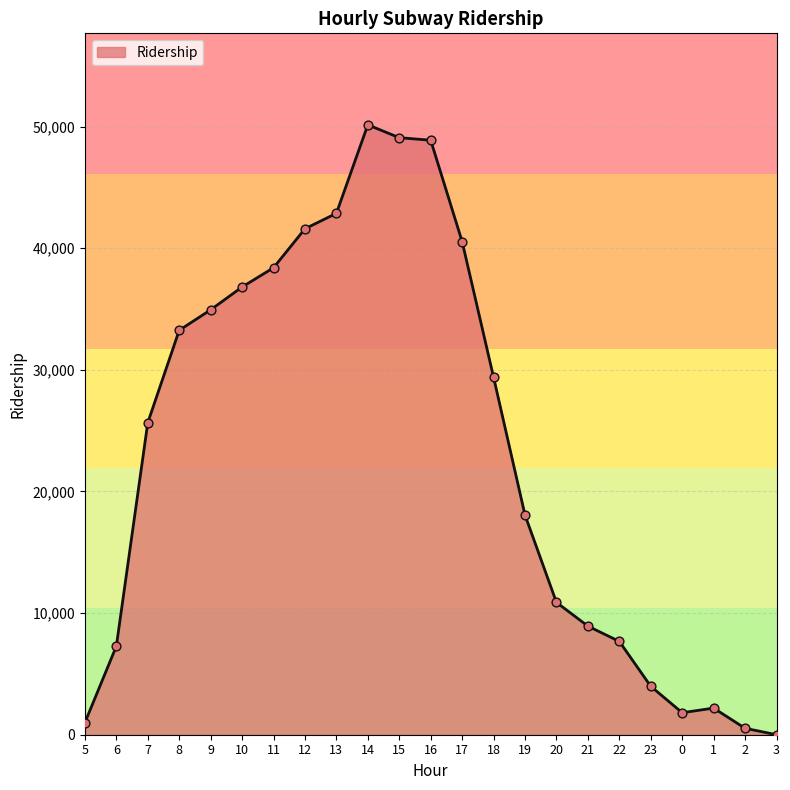

Which has a higher value, 0 or 11?

11